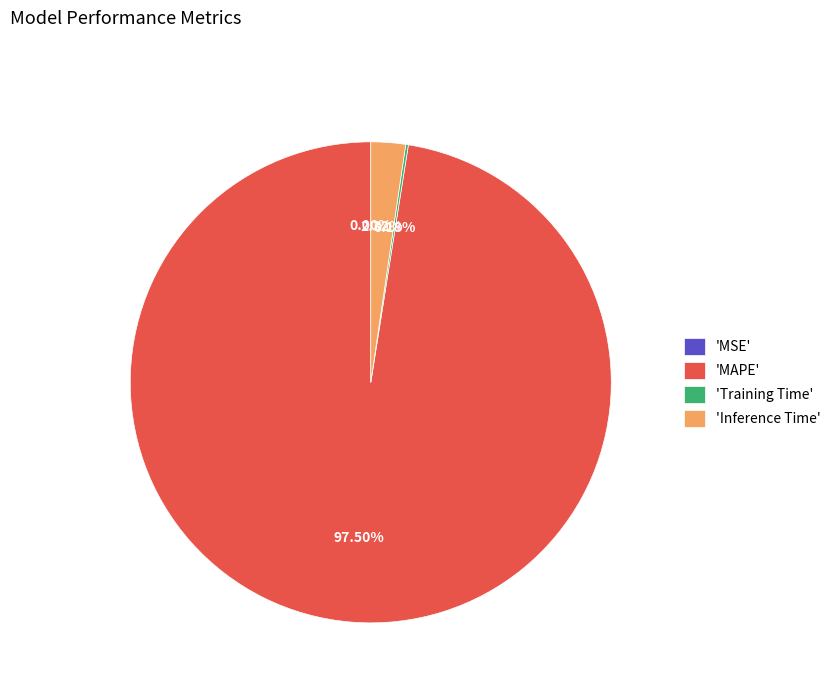

Does 'MAPE' account for over 50% of the chart?

Yes